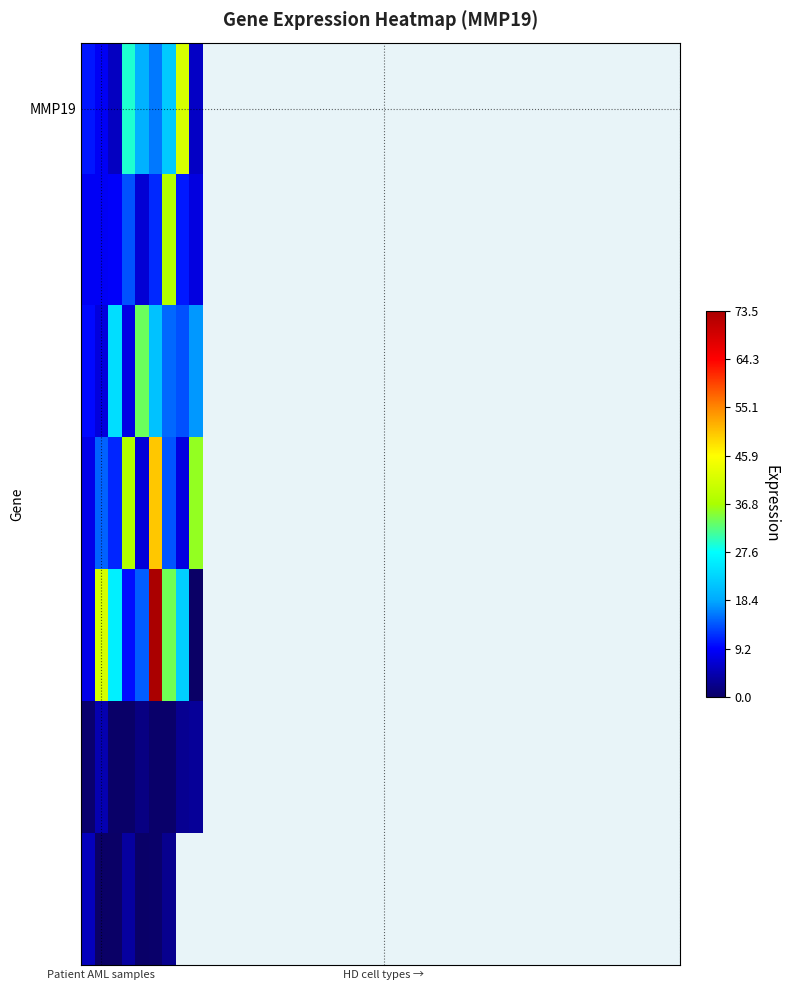

What is the difference between the maximum and minimum values in the MMP19 series?

36.1